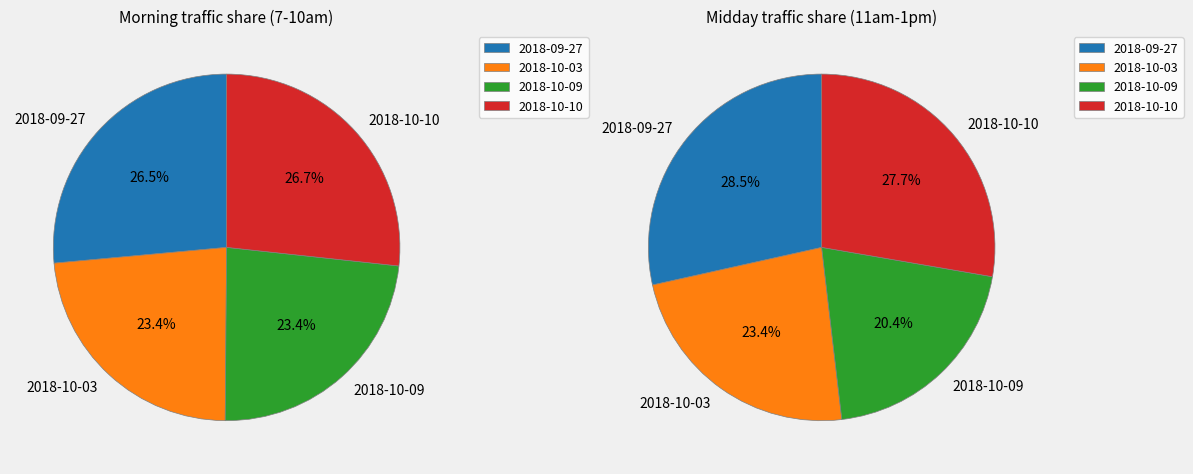

To the nearest percent, what is the average slice percentage?

25%